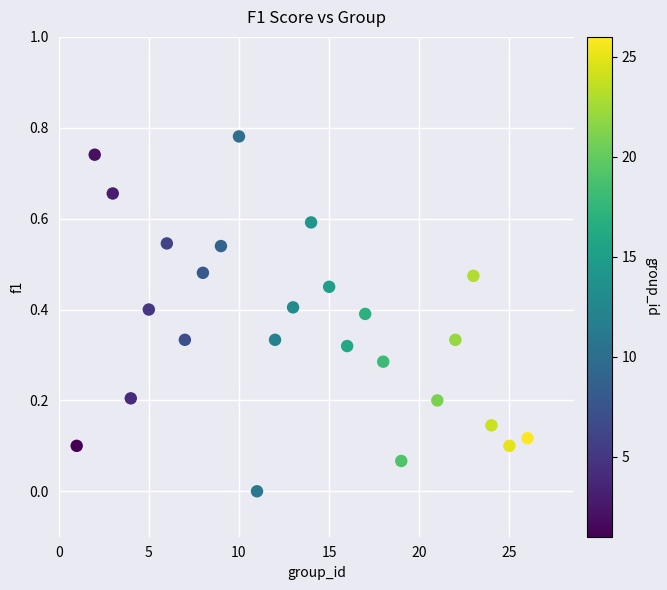

What is the range of X values (max minus min)?

25.0